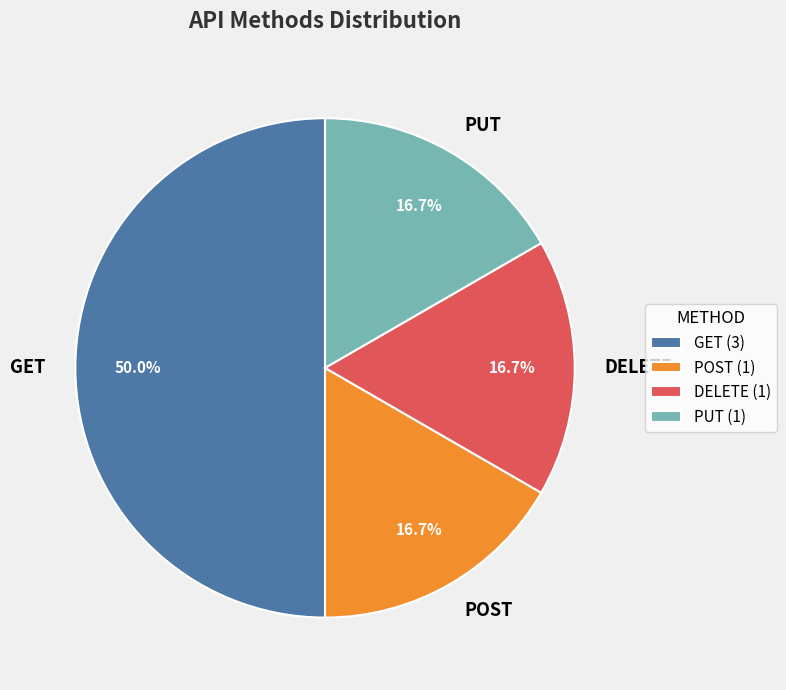

Does DELETE account for over 50% of the chart?

No